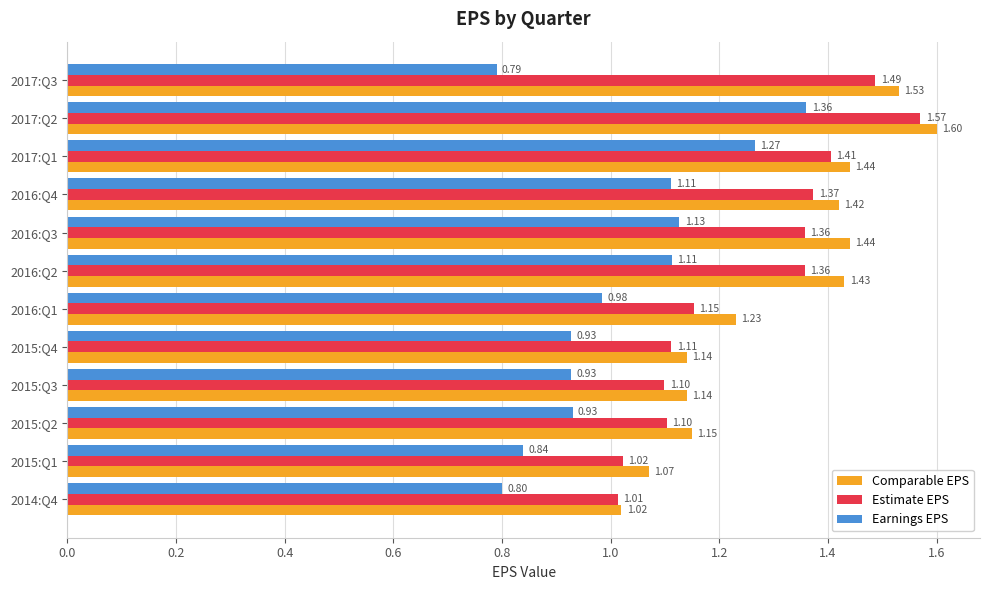

What is the total value across all series at 2014:Q4?

2.8